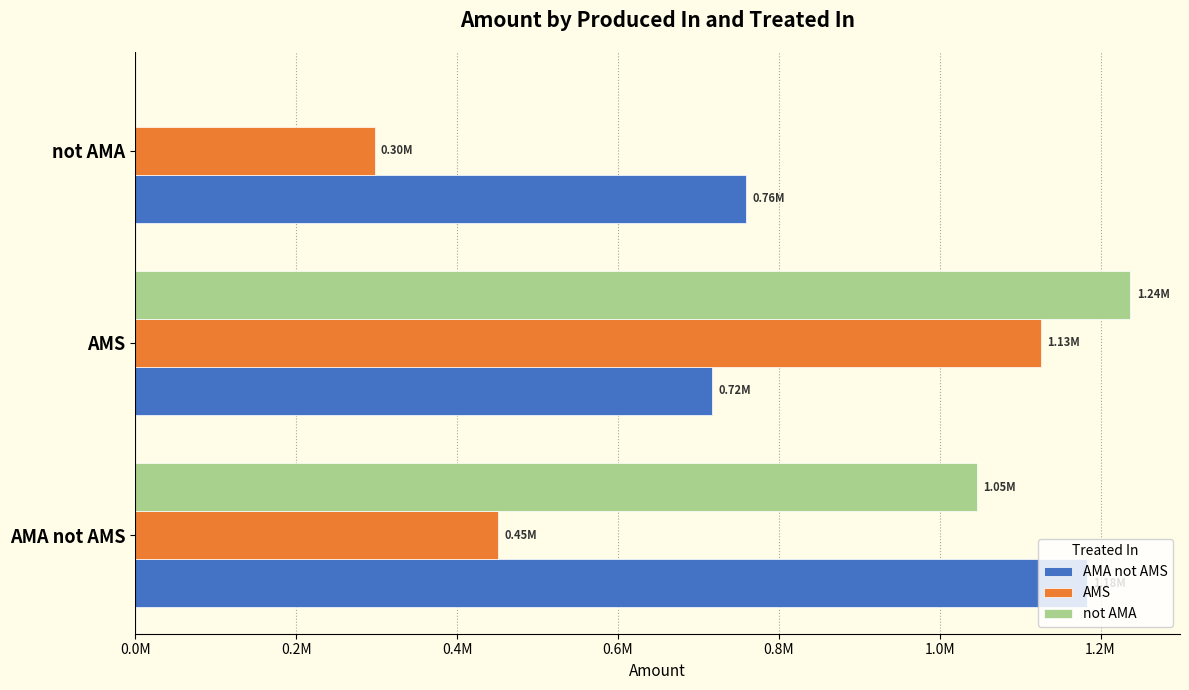

What are all the series names shown in the legend?

AMA not AMS, AMS, not AMA